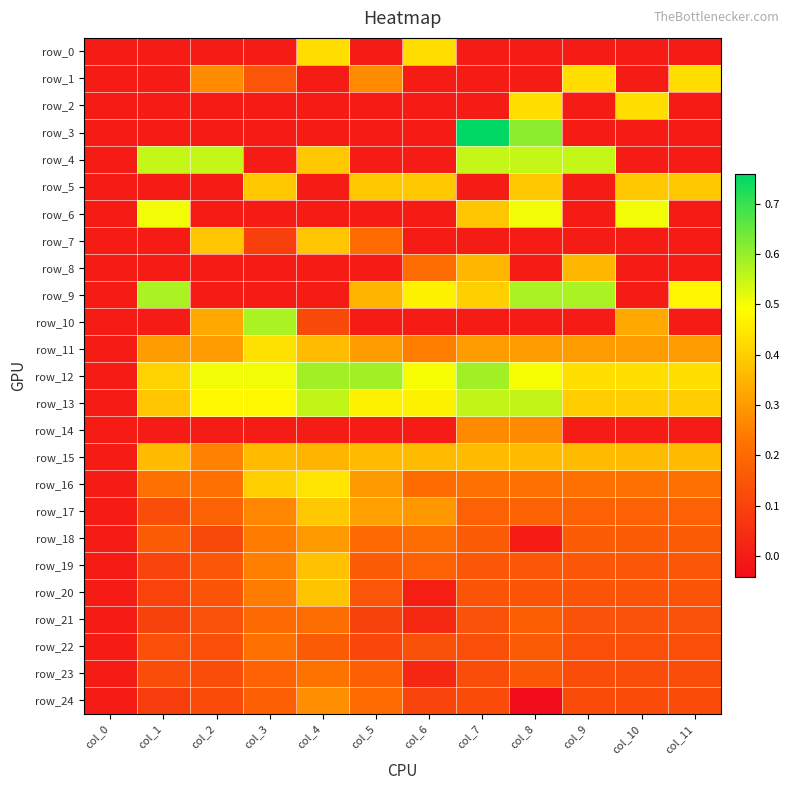

Reading left to right, list all the values displayed in this chart.

row_0: 0.0	0.0	0.0	0.0	0.4	0.0	0.4	0.0	0.0	0.0	0.0	0.0
row_1: 0.0	0.0	0.3	0.1	0.0	0.3	0.0	0.0	0.0	0.4	0.0	0.4
row_2: 0.0	0.0	0.0	0.0	0.0	0.0	0.0	0.0	0.4	0.0	0.4	0.0
row_3: 0.0	0.0	0.0	0.0	0.0	0.0	0.0	0.8	0.6	0.0	0.0	0.0
row_4: 0.0	0.6	0.6	0.0	0.4	0.0	0.0	0.6	0.6	0.6	0.0	0.0
row_5: 0.0	0.0	0.0	0.4	0.0	0.4	0.4	0.0	0.4	0.0	0.4	0.4
row_6: 0.0	0.5	0.0	0.0	0.0	0.0	0.0	0.4	0.5	0.0	0.5	0.0
row_7: 0.0	0.0	0.4	0.1	0.4	0.2	0.0	0.0	0.0	0.0	0.0	0.0
row_8: 0.0	0.0	0.0	0.0	0.0	0.0	0.2	0.4	0.0	0.4	0.0	0.0
row_9: 0.0	0.6	0.0	0.0	0.0	0.3	0.5	0.4	0.6	0.6	0.0	0.5
row_10: 0.0	0.0	0.3	0.6	0.1	0.0	0.0	0.0	0.0	0.0	0.3	0.0
row_11: 0.0	0.3	0.3	0.4	0.4	0.3	0.2	0.3	0.3	0.3	0.3	0.3
row_12: 0.0	0.4	0.5	0.5	0.6	0.6	0.5	0.6	0.5	0.4	0.4	0.4
row_13: 0.0	0.4	0.5	0.5	0.6	0.5	0.5	0.6	0.6	0.4	0.4	0.4
row_14: 0.0	0.0	0.0	0.0	0.0	0.0	0.0	0.3	0.3	0.0	0.0	0.0
row_15: 0.0	0.4	0.3	0.4	0.4	0.4	0.4	0.4	0.4	0.4	0.4	0.4
row_16: 0.0	0.2	0.2	0.4	0.4	0.3	0.2	0.2	0.2	0.2	0.2	0.2
row_17: 0.0	0.1	0.2	0.3	0.4	0.3	0.3	0.2	0.2	0.2	0.2	0.2
row_18: 0.0	0.2	0.1	0.2	0.3	0.2	0.2	0.2	0.0	0.2	0.2	0.2
row_19: 0.0	0.1	0.2	0.2	0.4	0.2	0.2	0.2	0.2	0.2	0.2	0.2
row_20: 0.0	0.1	0.1	0.2	0.4	0.1	0.0	0.1	0.1	0.1	0.1	0.1
row_21: 0.0	0.1	0.1	0.2	0.2	0.1	0.0	0.1	0.2	0.1	0.1	0.1
row_22: 0.0	0.1	0.1	0.2	0.2	0.1	0.1	0.1	0.2	0.1	0.1	0.1
row_23: 0.0	0.1	0.1	0.2	0.2	0.2	0.0	0.1	0.2	0.1	0.1	0.1
row_24: 0.0	0.1	0.1	0.2	0.3	0.2	0.1	0.1	-0.0	0.1	0.1	0.1